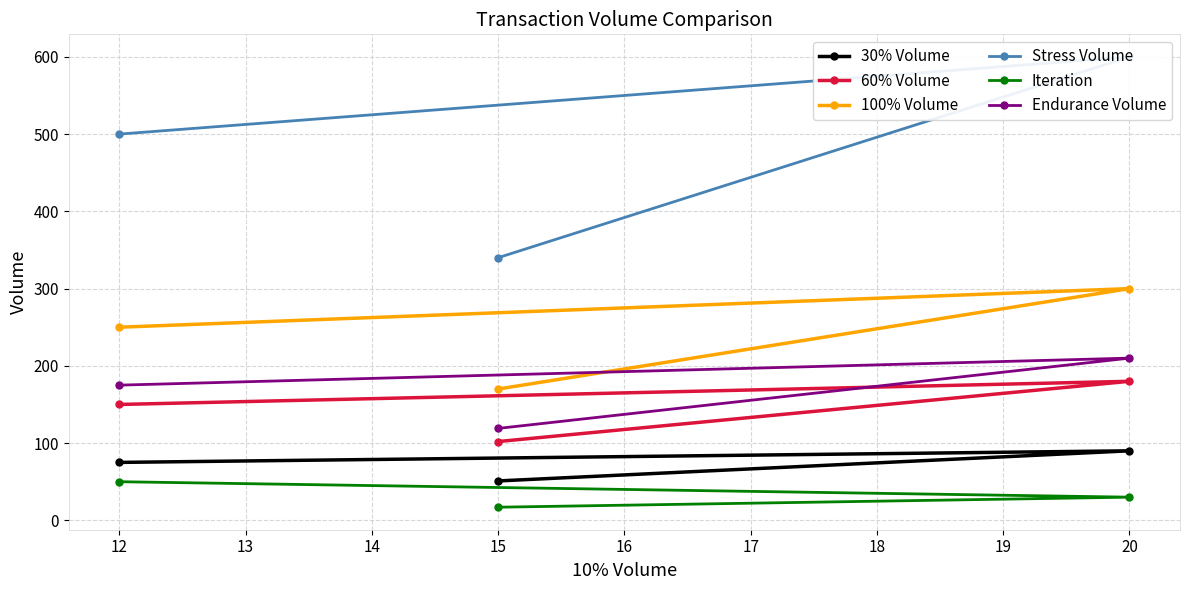

The 60% Volume series shows 180 at 20. True or false?

True